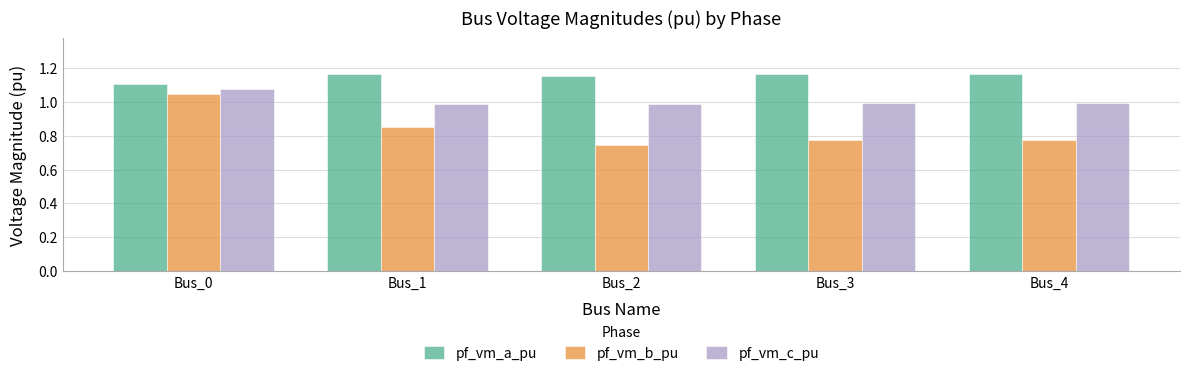

Does the chart contain any negative values?

No